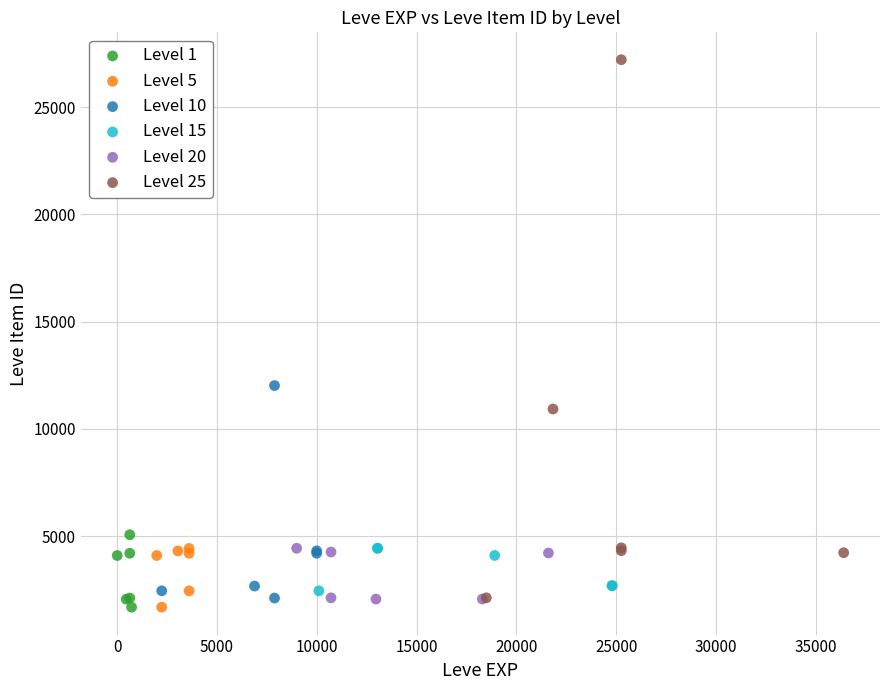

Which series has the largest Y range (max minus min)?

Level 25